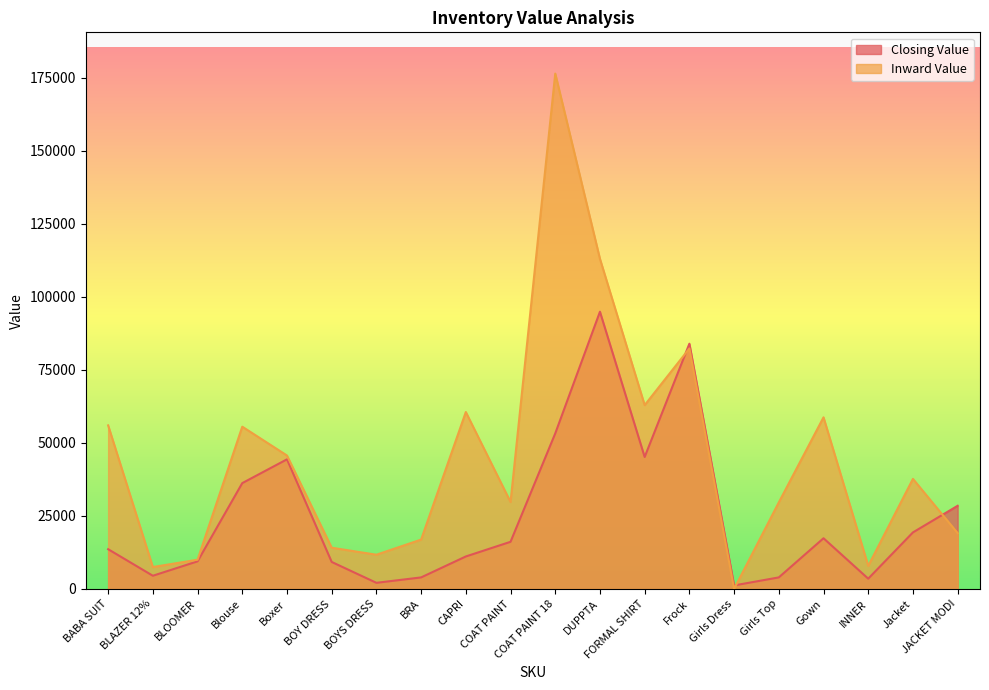

What is the sum of the Closing Value values at Jacket and BRA?

23303.1